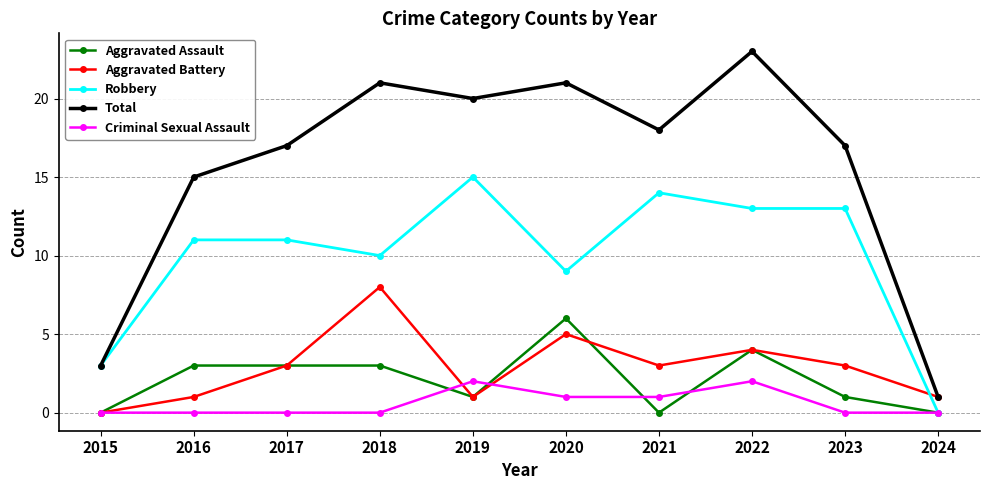

At which category does Aggravated Battery reach its first local peak?

2018